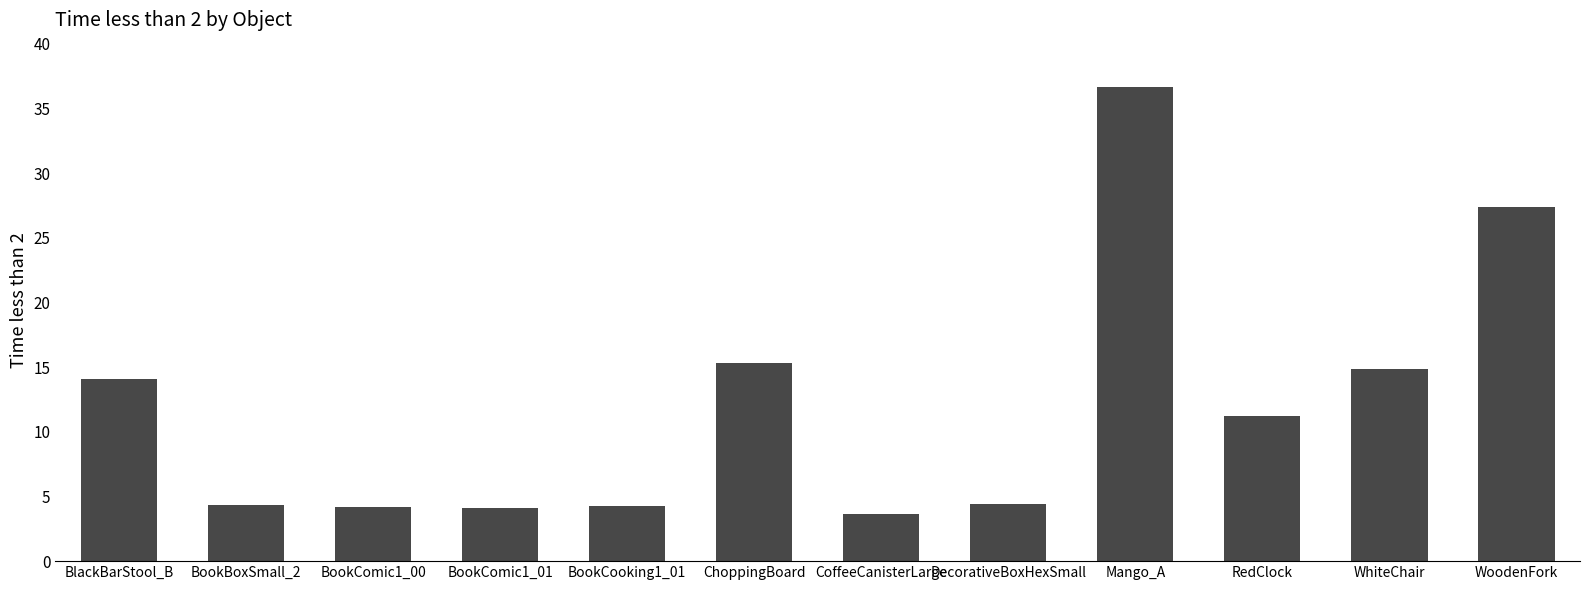

What is the sum of the values at RedClock and BlackBarStool_B?

25.3